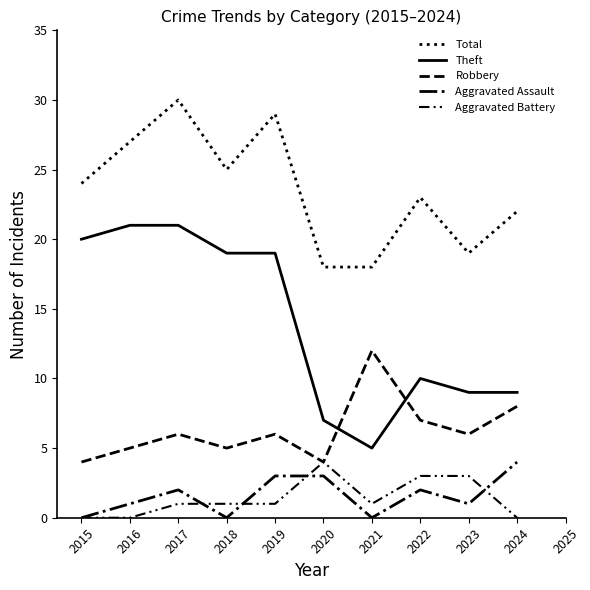

How many lines are shown in the chart?

5